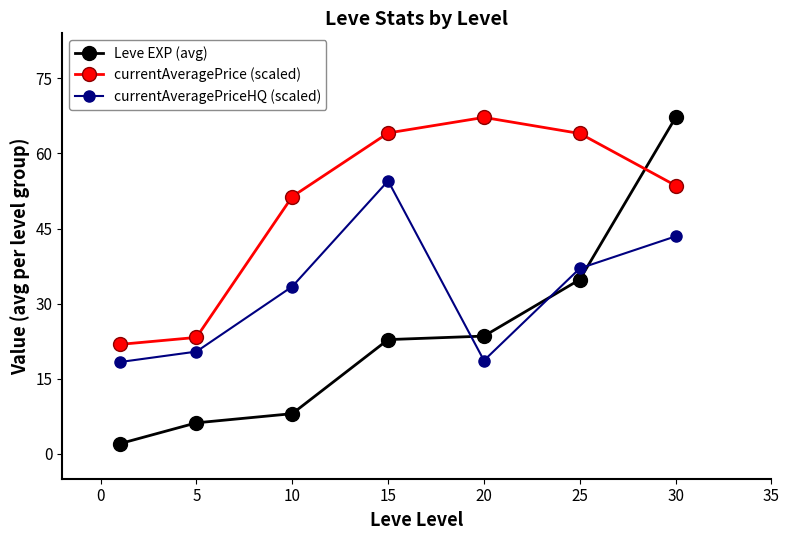

What are all the series names shown in the legend?

Leve EXP (avg), currentAveragePrice (scaled), currentAveragePriceHQ (scaled)